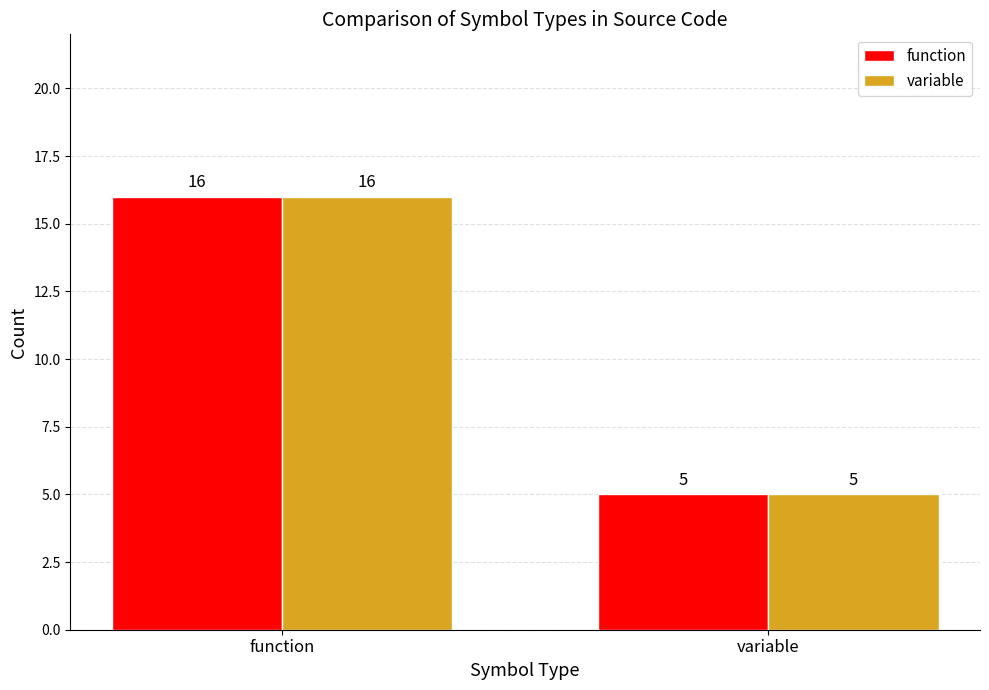

At which label does variable reach its minimum?

variable